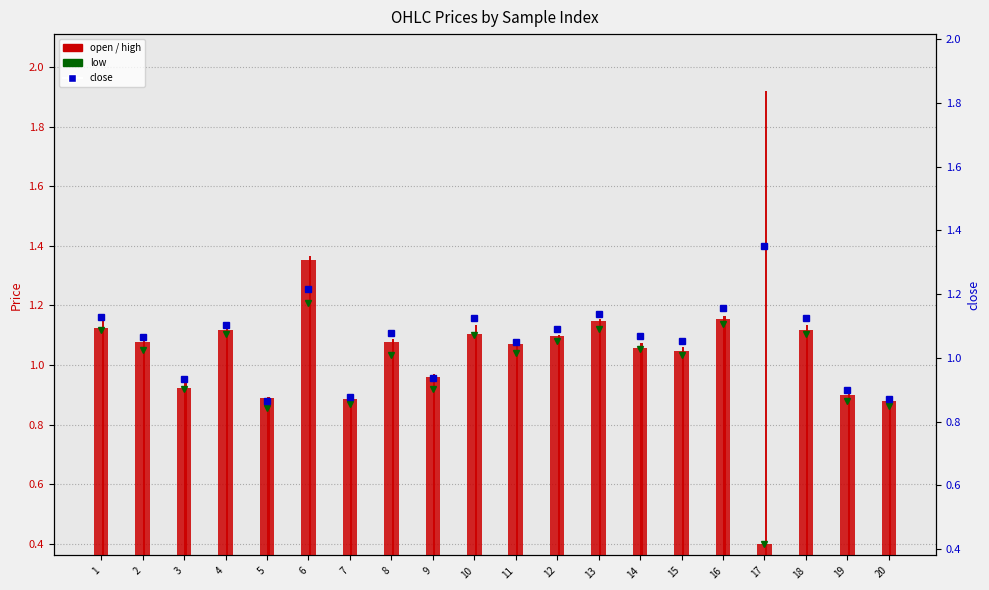

At 15, list the series in order from smallest to largest.

low, open, close, high